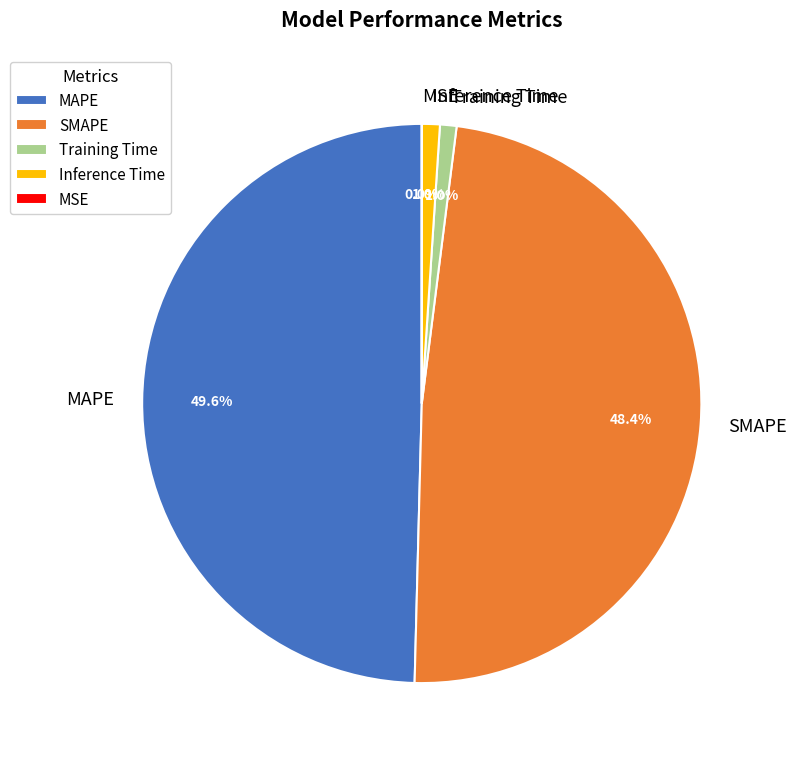

Is there any slice that represents more than half of the pie?

No